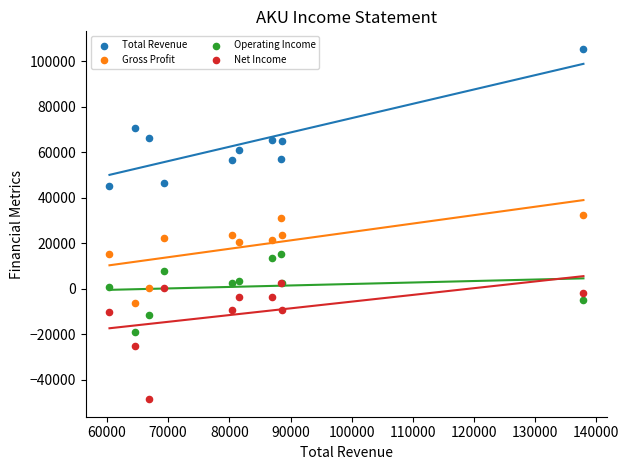

Which series has the widest spread of Y values?

Total Revenue